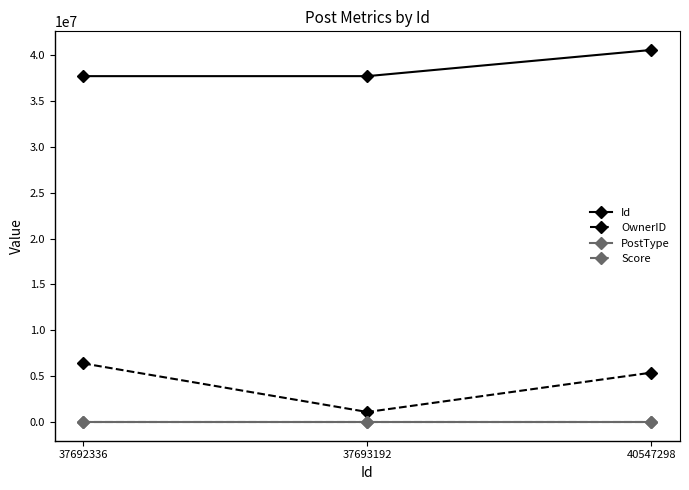

Is this an area chart (filled region under the line)?

No